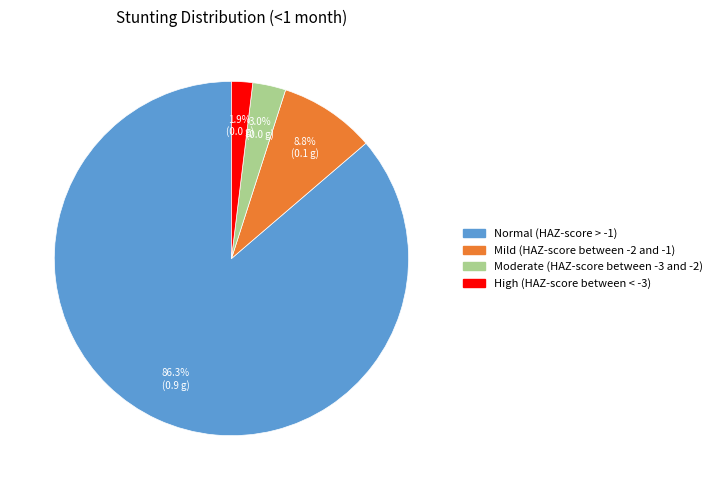

True or false: High (HAZ-score between < -3) accounts for 9% of the total.

False